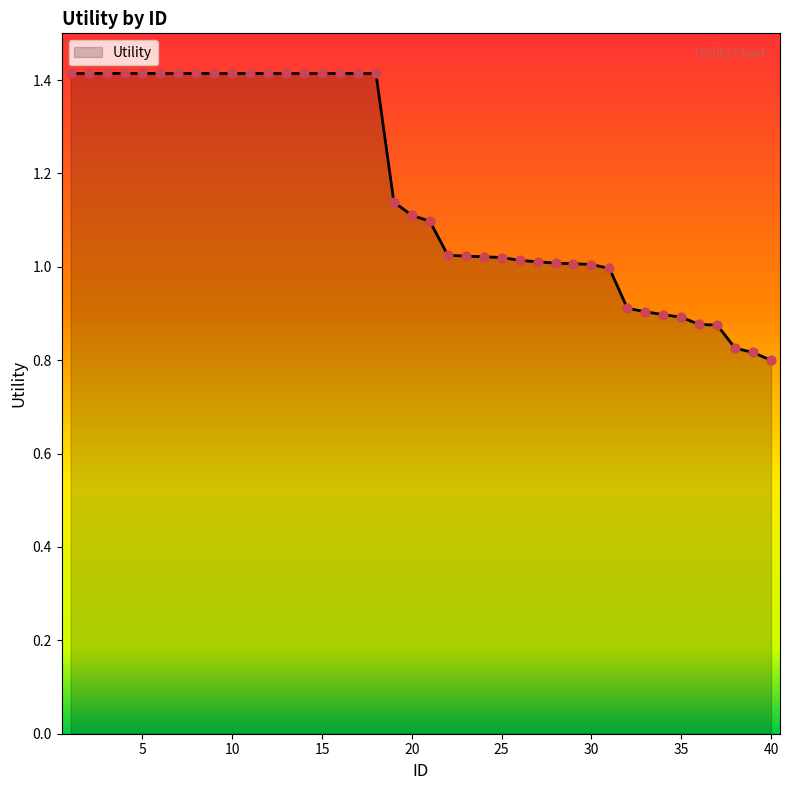

What is the difference between the maximum and minimum values?

0.6